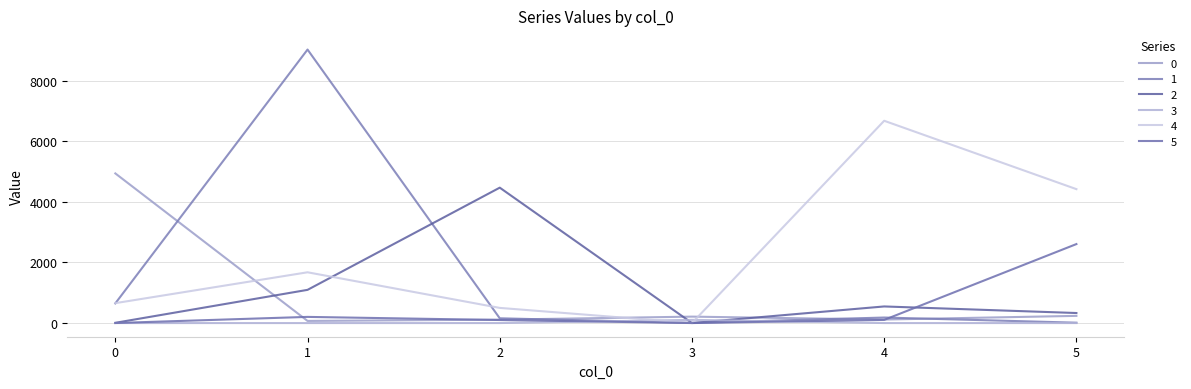

What is the sum of all 3 values?

105